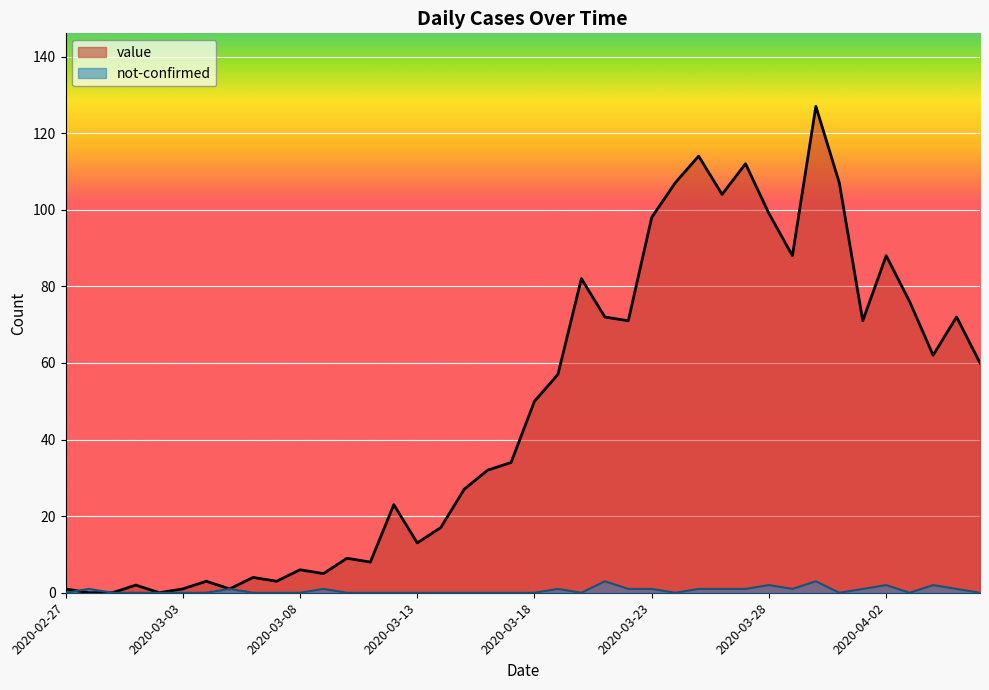

At 2020-03-24, list the series in order from largest to smallest.

value, not-confirmed